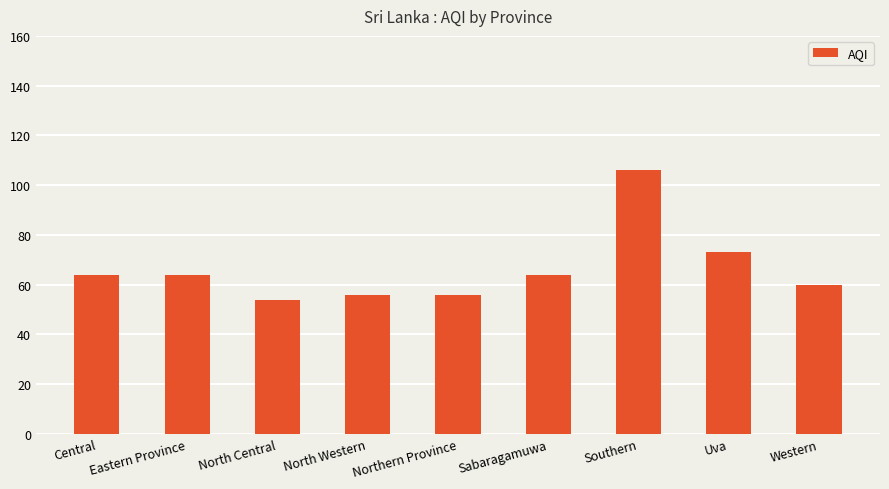

Are the bars grouped side by side (vs. stacked)?

No